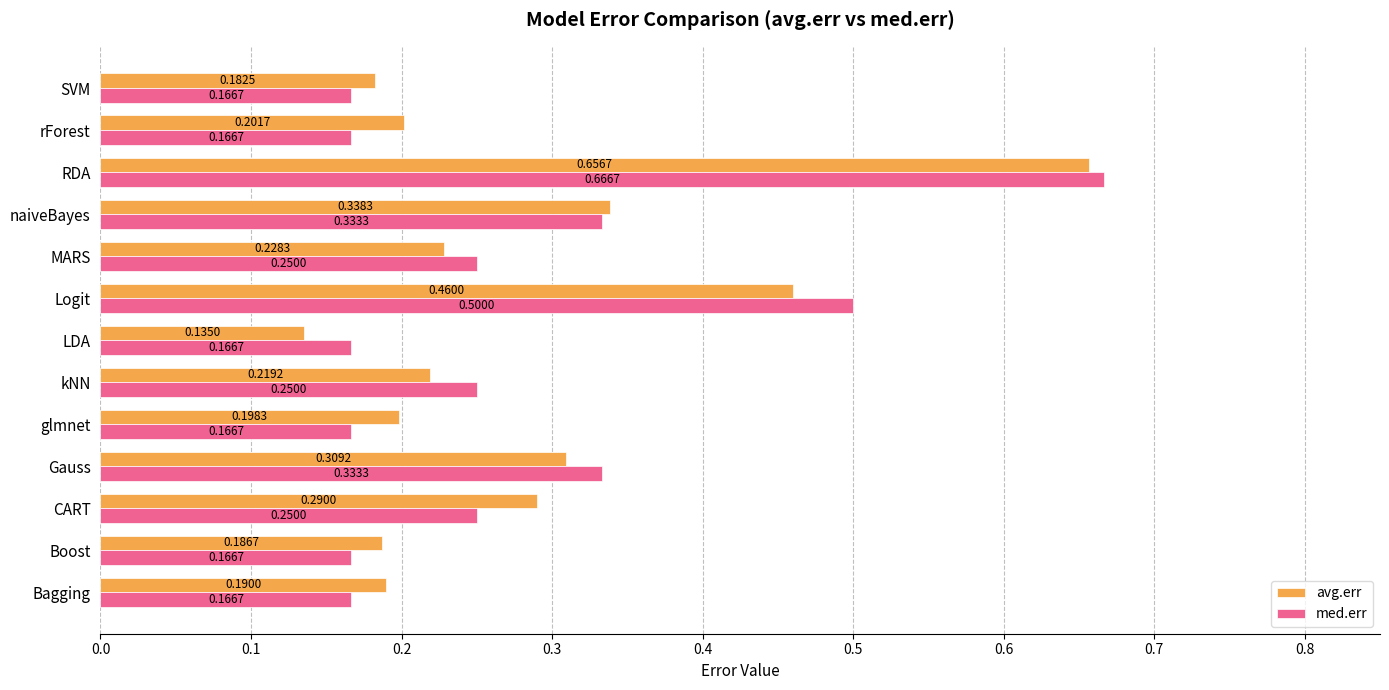

Which series has the largest range (max minus min)?

avg.err